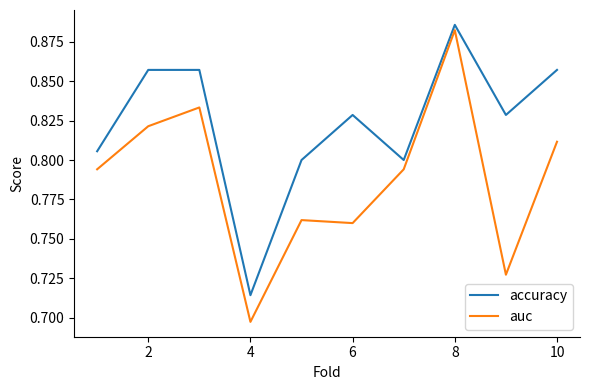

Does the chart have visible grid lines?

No